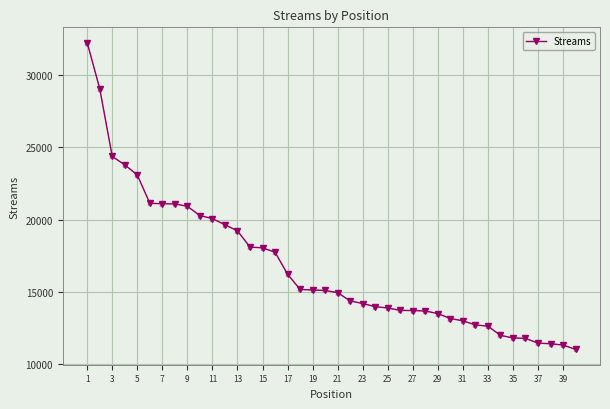

What is the smallest value displayed?

11014